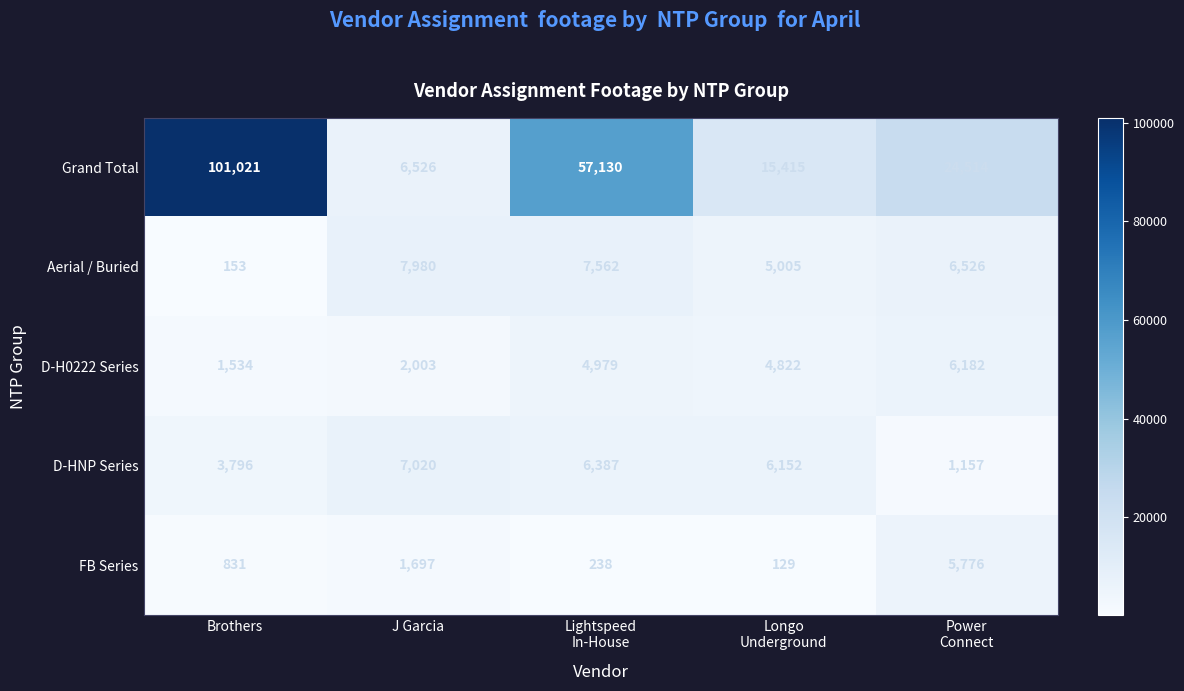

At J Garcia, list the series in order from smallest to largest.

FB Series, D-H0222 Series, Grand Total, D-HNP Series, Aerial / Buried